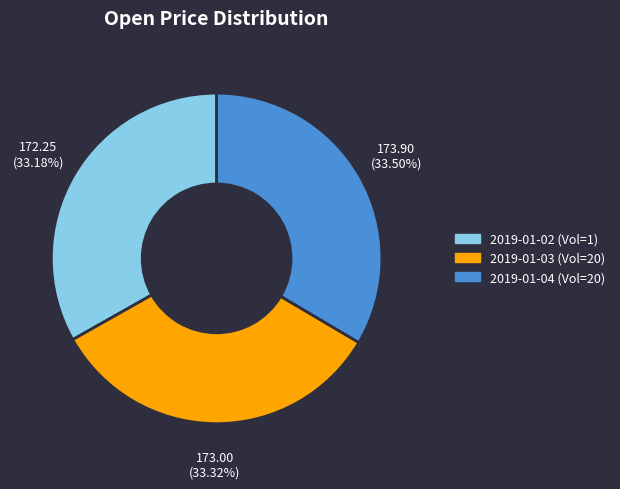

Does any single category account for the majority?

No